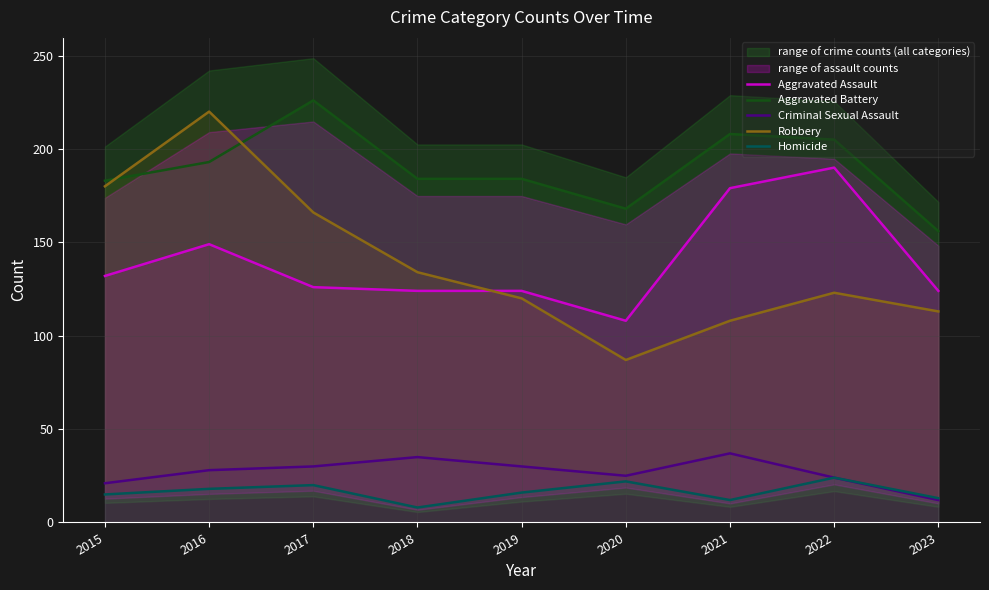

At 2021, list the series in order from smallest to largest.

Homicide, Criminal Sexual Assault, Robbery, Aggravated Assault, Aggravated Battery